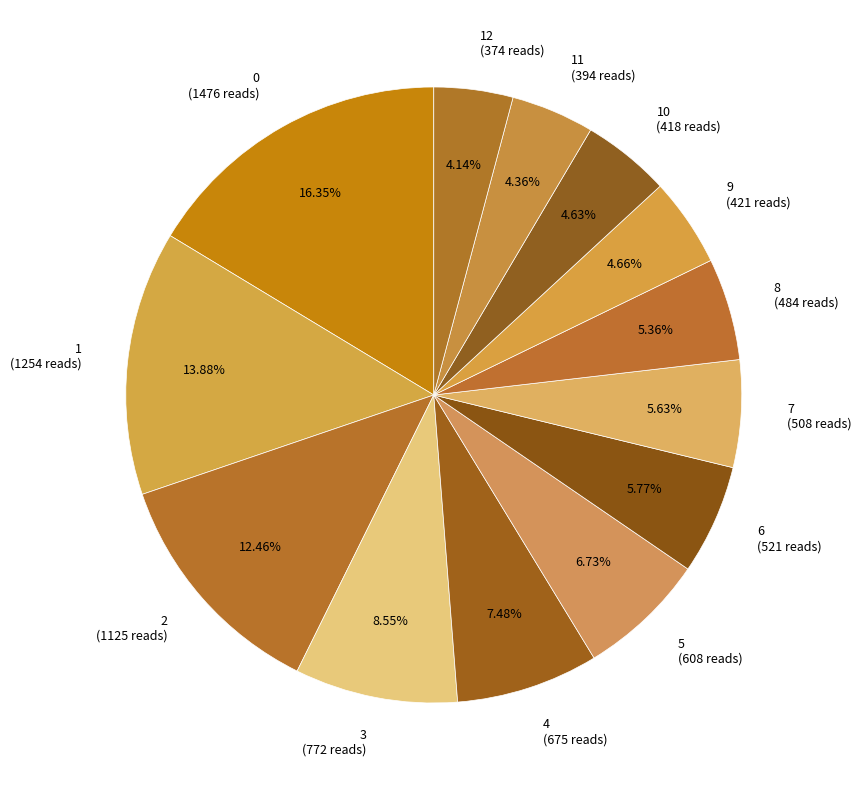

Which has a higher value, 1 (1254 reads) or 4 (675 reads)?

1 (1254 reads)